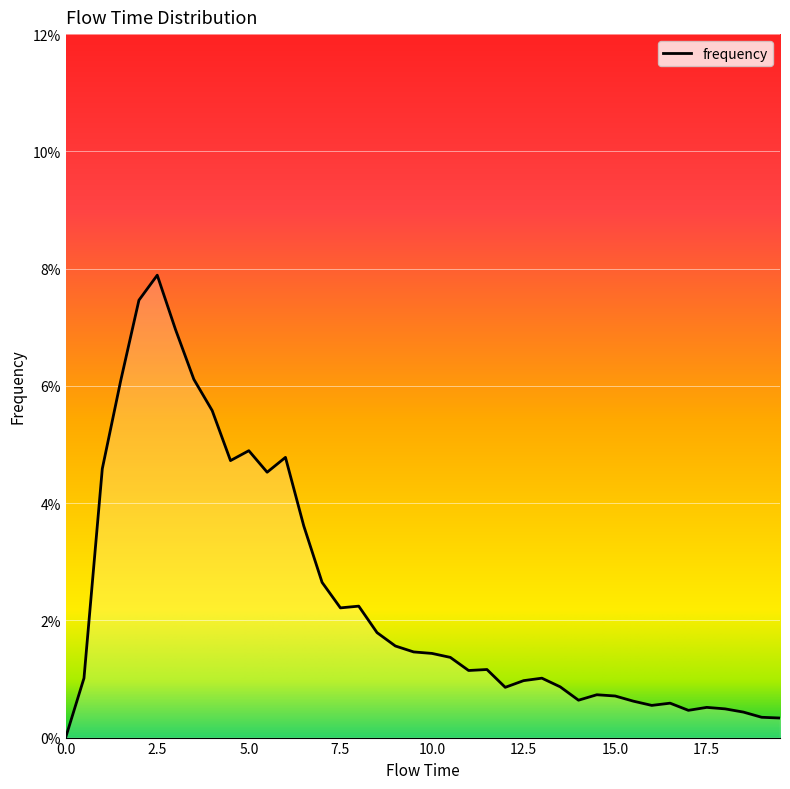

Rank the categories by value from lowest to highest.

0.0, 19.5, 19.0, 18.5, 17.0, 18.0, 17.5, 16.0, 16.5, 15.5, 14.0, 15.0, 14.5, 12.0, 13.5, 12.5, 0.5, 13.0, 11.0, 11.5, 10.5, 10.0, 9.5, 9.0, 8.5, 7.5, 8.0, 7.0, 6.5, 5.5, 1.0, 4.5, 6.0, 5.0, 4.0, 1.5, 3.5, 3.0, 2.0, 2.5